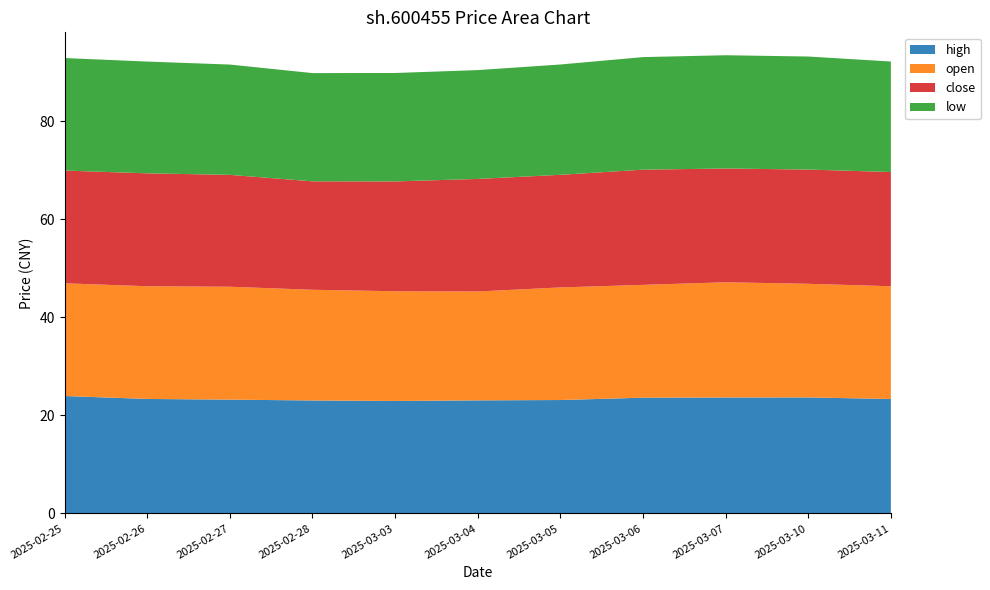

Reading left to right, list all the values displayed in this chart.

high: 2025-02-25=23.9	2025-02-26=23.3	2025-02-27=23.2	2025-02-28=23.0	2025-03-03=22.9	2025-03-04=23.1	2025-03-05=23.1	2025-03-06=23.6	2025-03-07=23.6	2025-03-10=23.6	2025-03-11=23.3
open: 2025-02-25=23.0	2025-02-26=23.0	2025-02-27=23.0	2025-02-28=22.6	2025-03-03=22.4	2025-03-04=22.2	2025-03-05=23.0	2025-03-06=23.0	2025-03-07=23.5	2025-03-10=23.2	2025-03-11=23.0
close: 2025-02-25=23.0	2025-02-26=23.0	2025-02-27=22.8	2025-02-28=22.1	2025-03-03=22.4	2025-03-04=23.0	2025-03-05=23.0	2025-03-06=23.5	2025-03-07=23.2	2025-03-10=23.3	2025-03-11=23.3
low: 2025-02-25=22.9	2025-02-26=22.8	2025-02-27=22.5	2025-02-28=22.1	2025-03-03=22.1	2025-03-04=22.2	2025-03-05=22.5	2025-03-06=23.0	2025-03-07=23.1	2025-03-10=23.1	2025-03-11=22.5